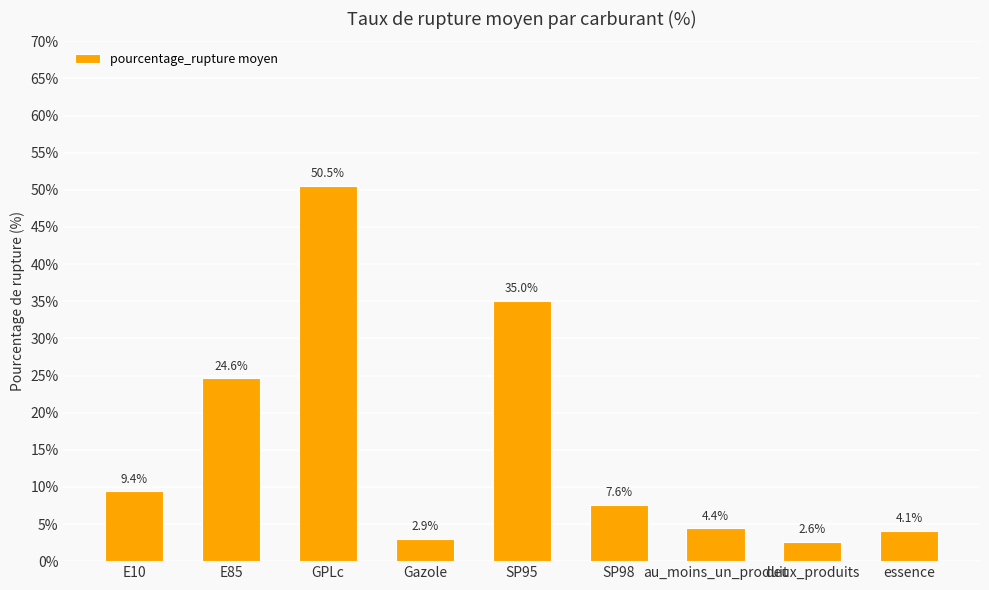

What is the difference between the maximum and minimum values?

47.9